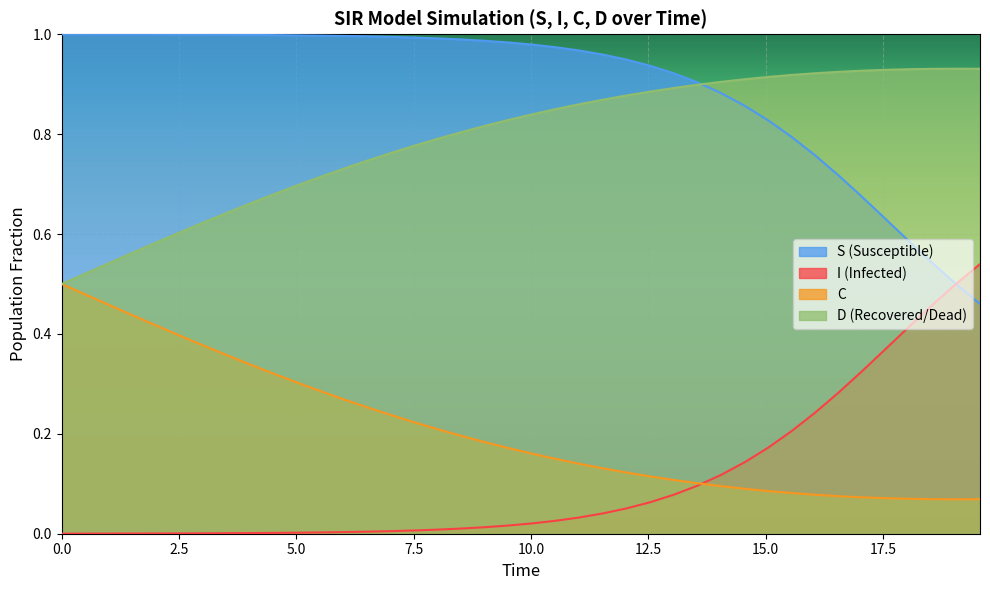

What is the highest value of the C series?

0.5